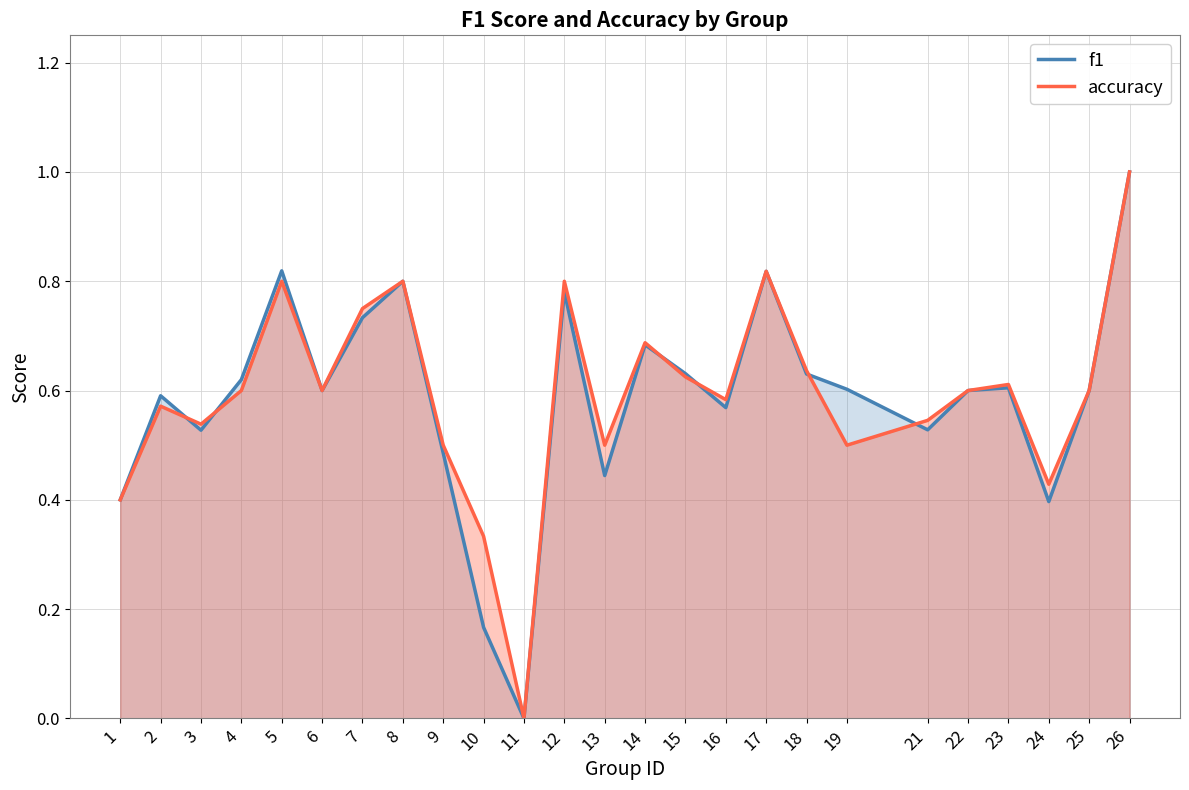

Reading left to right, list all the values displayed in this chart.

f1: 1=0.4	2=0.6	3=0.5	4=0.6	5=0.8	6=0.6	7=0.7	8=0.8	9=0.5	10=0.2	11=0.0	12=0.8	13=0.4	14=0.7	15=0.6	16=0.6	17=0.8	18=0.6	19=0.6	21=0.5	22=0.6	23=0.6	24=0.4	25=0.6	26=1.0
accuracy: 1=0.4	2=0.6	3=0.5	4=0.6	5=0.8	6=0.6	7=0.8	8=0.8	9=0.5	10=0.3	11=0.0	12=0.8	13=0.5	14=0.7	15=0.6	16=0.6	17=0.8	18=0.6	19=0.5	21=0.5	22=0.6	23=0.6	24=0.4	25=0.6	26=1.0